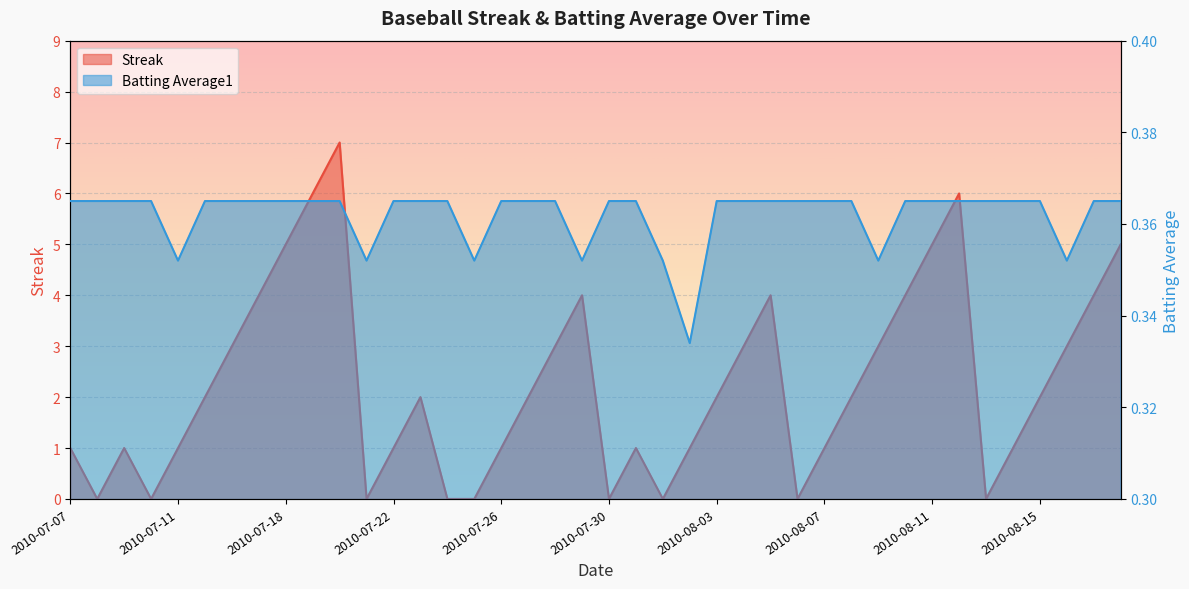

Which category has the highest value across all series?

2010-07-20